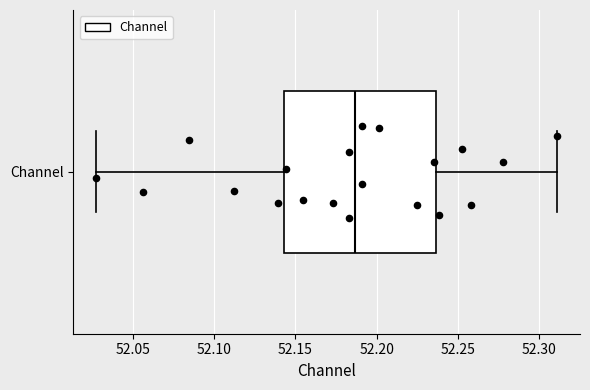

Read this box plot against the x-axis: the position of the median line, the range covered by the box, and the ends of both whiskers. The values are not printed on the chart, so give them approximately, as read against the axis.

median 52.185, box 52.145 to 52.235, whiskers 52.030 to 52.310